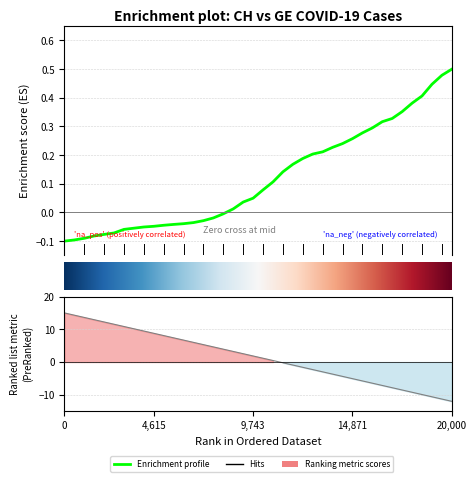

Is it true that the value at 15 is -0.0?

False